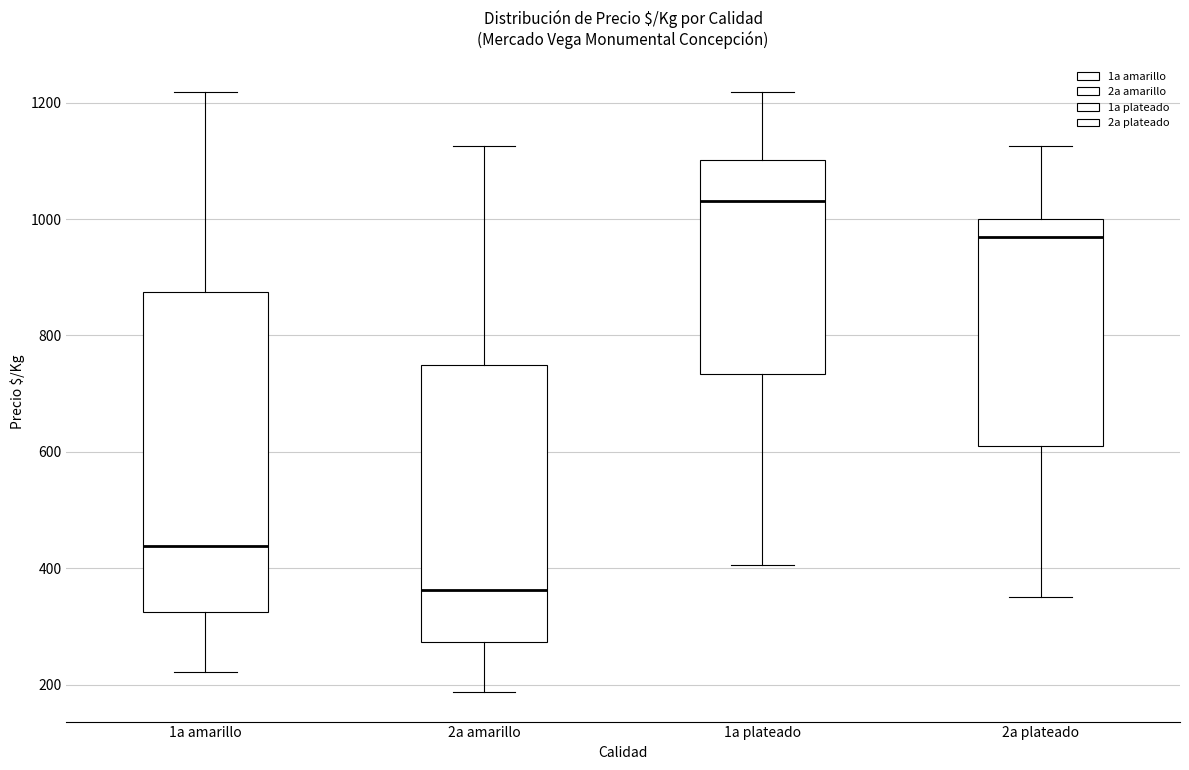

Which box is the tallest, from its lower edge to its upper edge?

1a amarillo